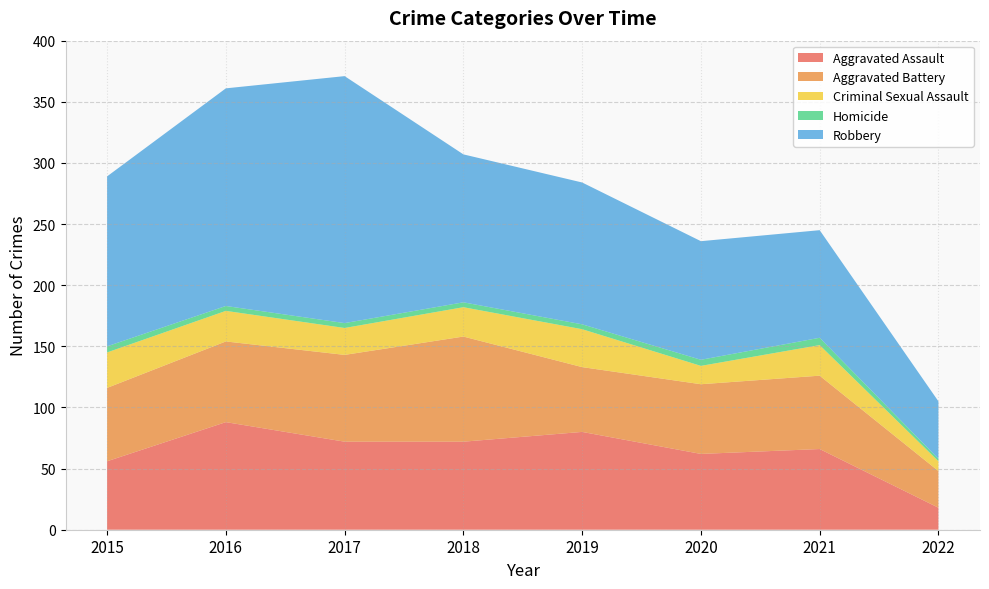

Reading left to right, transcribe all the data shown in this chart.

Aggravated Assault: 2015=56	2016=88	2017=72	2018=72	2019=80	2020=62	2021=66	2022=18
Aggravated Battery: 2015=60	2016=66	2017=71	2018=86	2019=53	2020=57	2021=60	2022=30
Criminal Sexual Assault: 2015=29	2016=25	2017=22	2018=24	2019=31	2020=15	2021=25	2022=8
Homicide: 2015=5	2016=4	2017=4	2018=4	2019=4	2020=5	2021=6	2022=2
Robbery: 2015=139	2016=178	2017=202	2018=121	2019=116	2020=97	2021=88	2022=47